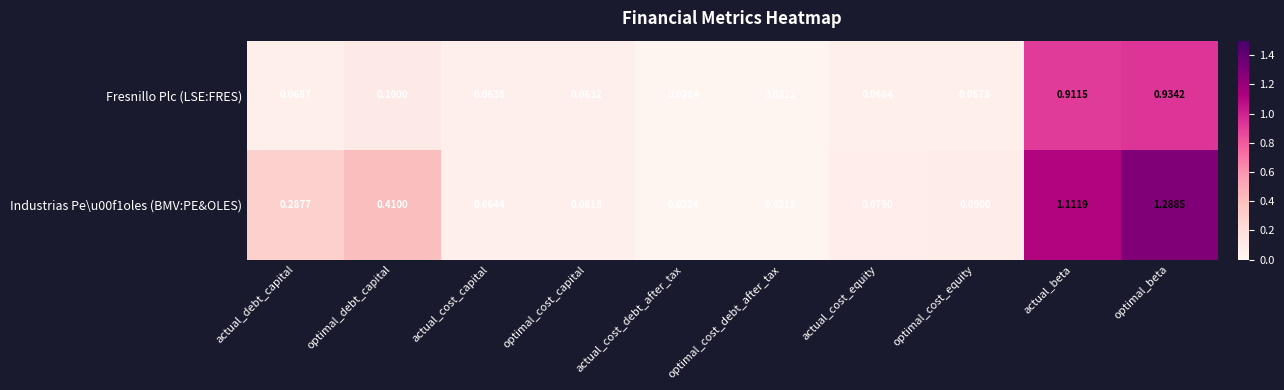

At which label is Fresnillo Plc (LSE:FRES) closest to 0?

optimal_cost_debt_after_tax